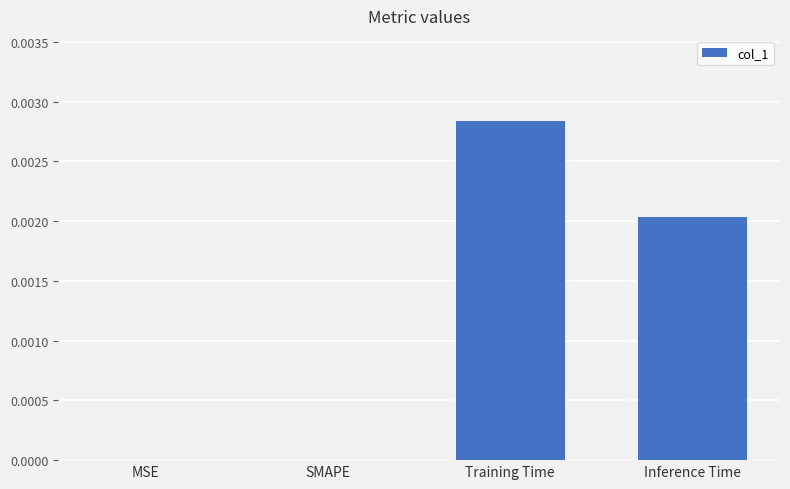

Is it true that the value at MSE is 0.0?

True